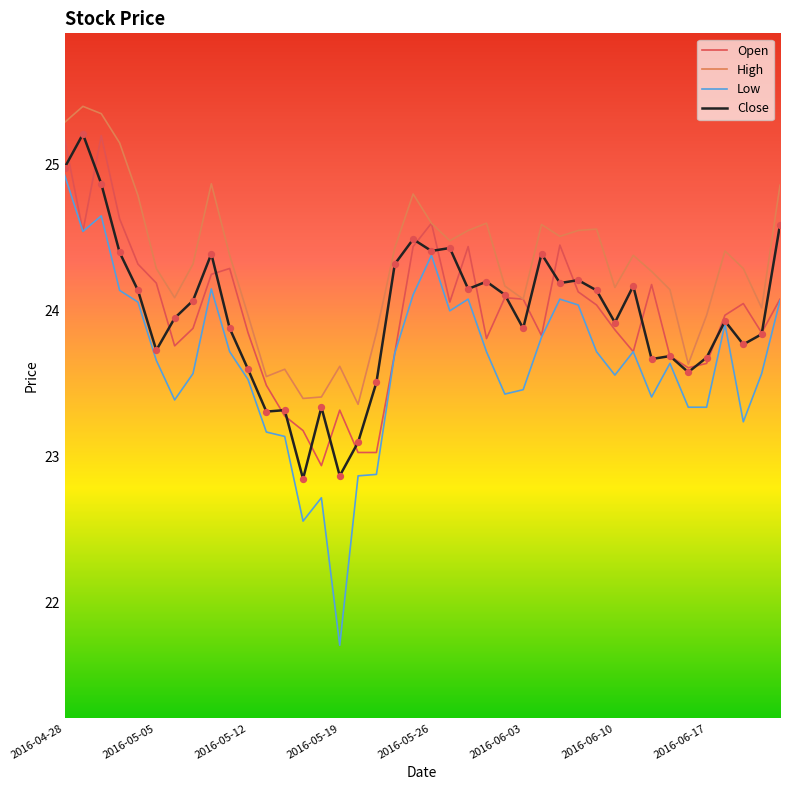

Which series has the largest range (max minus min)?

Low